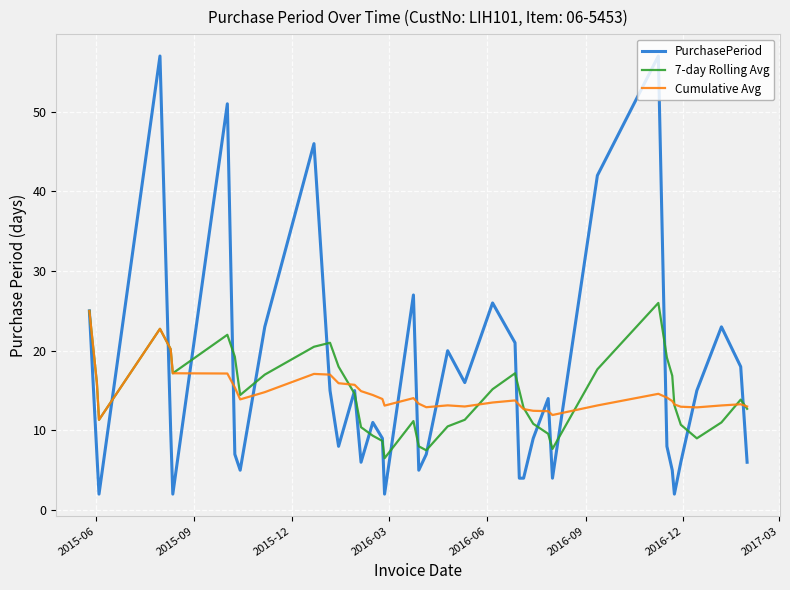

What is the lowest value of the PurchasePeriod series?

2.0